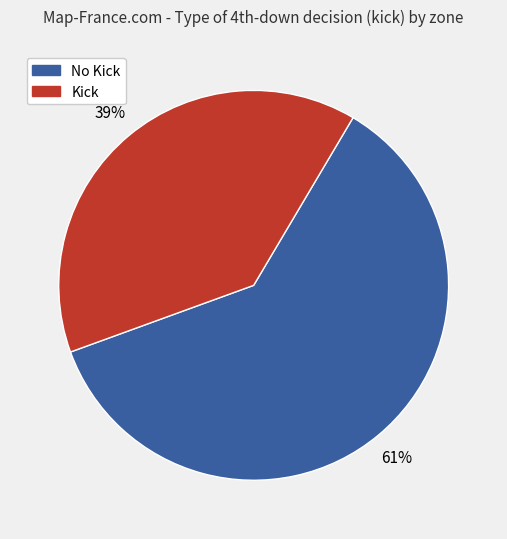

Is there any slice that represents more than half of the pie?

Yes